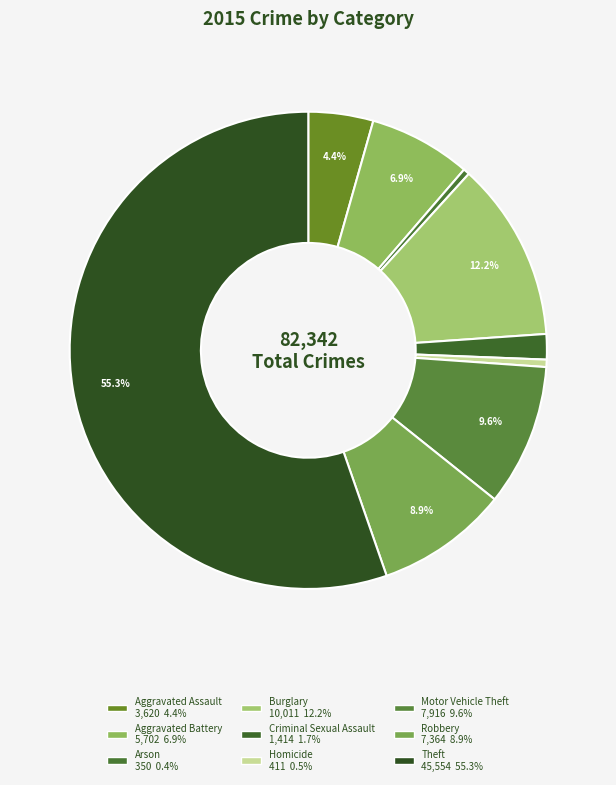

To the nearest percent, what percentage of the pie is Aggravated Assault?

4%